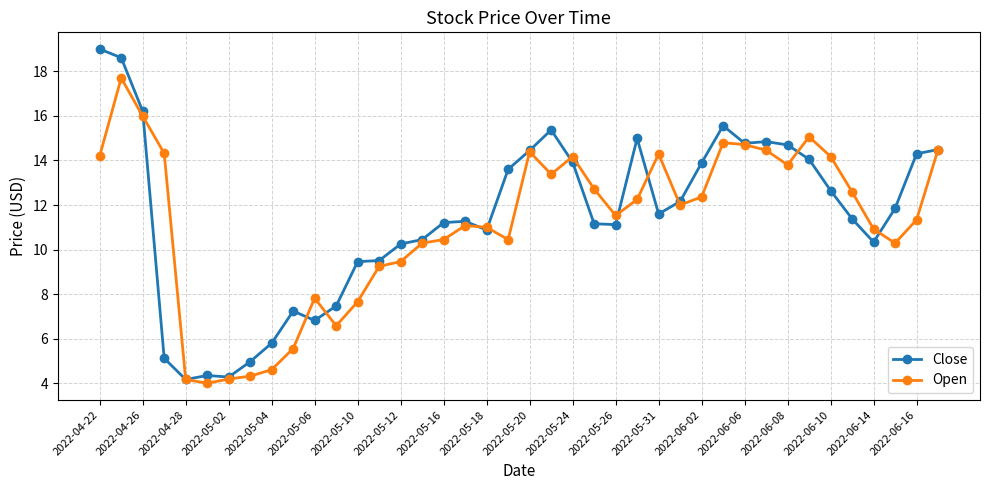

Which series has the widest spread of values?

Close